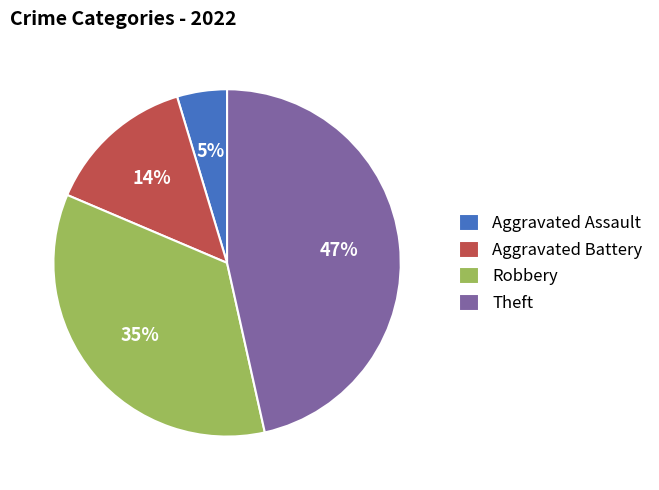

To the nearest percent, what is the difference between the largest and smallest slice percentages?

42%